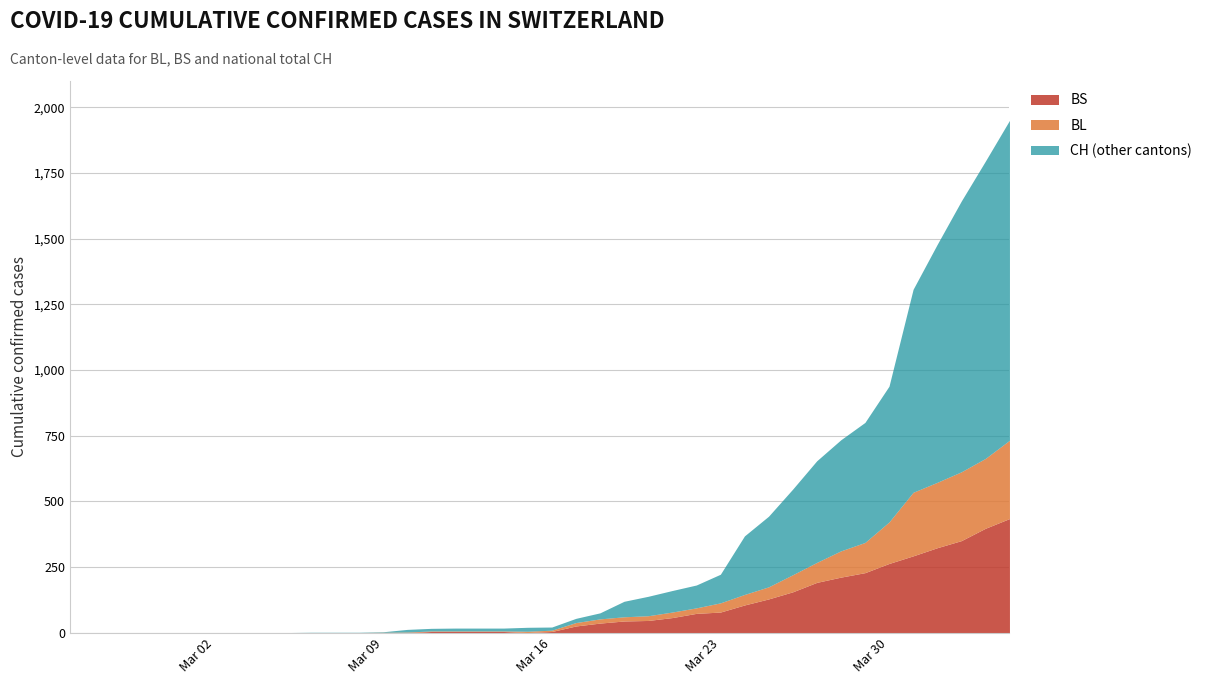

Reading left to right, transcribe all the data shown in this chart.

CH: 2020-02-25=0	2020-02-26=0	2020-02-27=0	2020-02-28=0	2020-02-29=0	2020-03-01=0	2020-03-02=0	2020-03-03=0	2020-03-04=0	2020-03-05=0	2020-03-06=1	2020-03-07=1	2020-03-08=1	2020-03-09=3	2020-03-10=12	2020-03-11=16	2020-03-12=17	2020-03-13=17	2020-03-14=17	2020-03-15=20	2020-03-16=21	2020-03-17=54	2020-03-18=75	2020-03-19=119	2020-03-20=138	2020-03-21=160	2020-03-22=181	2020-03-23=222	2020-03-24=368	2020-03-25=443	2020-03-26=546	2020-03-27=654	2020-03-28=734	2020-03-29=800	2020-03-30=938	2020-03-31=1307	2020-04-01=1478	2020-04-02=1643	2020-04-03=1795	2020-04-04=1950
BL: 2020-02-25=0	2020-02-26=0	2020-02-27=0	2020-02-28=0	2020-02-29=0	2020-03-01=0	2020-03-02=0	2020-03-03=0	2020-03-04=0	2020-03-05=0	2020-03-06=0	2020-03-07=0	2020-03-08=0	2020-03-09=1	2020-03-10=2	2020-03-11=2	2020-03-12=2	2020-03-13=2	2020-03-14=2	2020-03-15=5	2020-03-16=5	2020-03-17=13	2020-03-18=16	2020-03-19=16	2020-03-20=18	2020-03-21=21	2020-03-22=21	2020-03-23=35	2020-03-24=40	2020-03-25=46	2020-03-26=65	2020-03-27=76	2020-03-28=100	2020-03-29=115	2020-03-30=158	2020-03-31=242	2020-04-01=249	2020-04-02=262	2020-04-03=266	2020-04-04=298
BS: 2020-02-25=0	2020-02-26=0	2020-02-27=0	2020-02-28=0	2020-02-29=0	2020-03-01=0	2020-03-02=0	2020-03-03=0	2020-03-04=0	2020-03-05=0	2020-03-06=0	2020-03-07=0	2020-03-08=0	2020-03-09=0	2020-03-10=0	2020-03-11=4	2020-03-12=4	2020-03-13=4	2020-03-14=4	2020-03-15=0	2020-03-16=4	2020-03-17=25	2020-03-18=36	2020-03-19=44	2020-03-20=46	2020-03-21=57	2020-03-22=73	2020-03-23=78	2020-03-24=105	2020-03-25=128	2020-03-26=155	2020-03-27=191	2020-03-28=211	2020-03-29=228	2020-03-30=263	2020-03-31=292	2020-04-01=323	2020-04-02=350	2020-04-03=397	2020-04-04=434